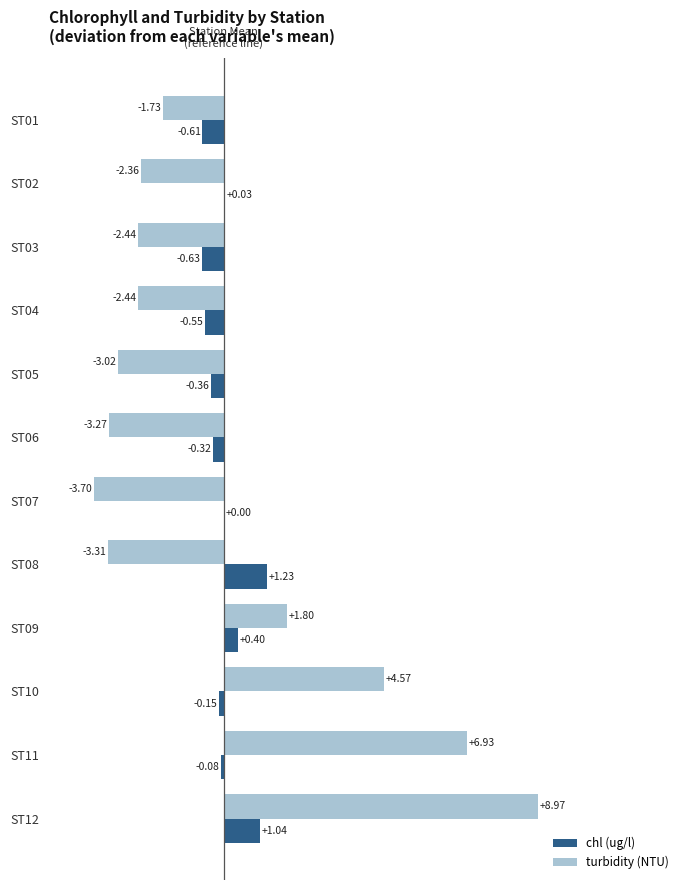

Is the value of turbidity (NTU) at ST01 greater than the value of chl (ug/l) at ST08?

No